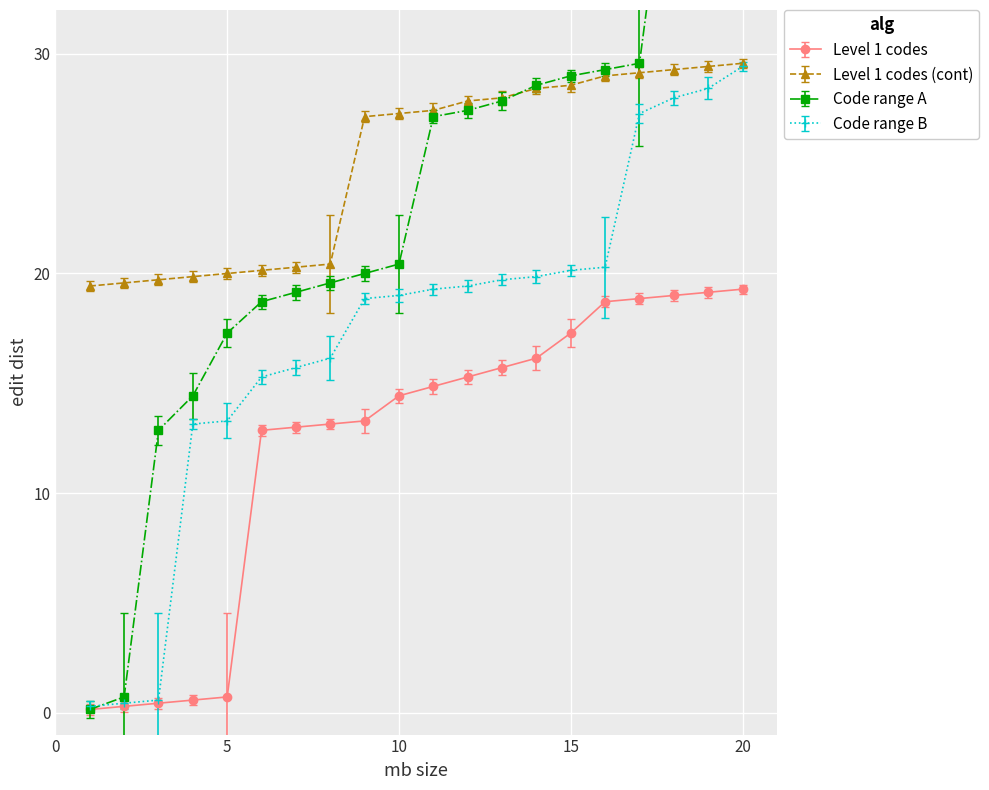

True or false: Level 1 codes and Level 1 codes (cont) intersect in this chart.

False